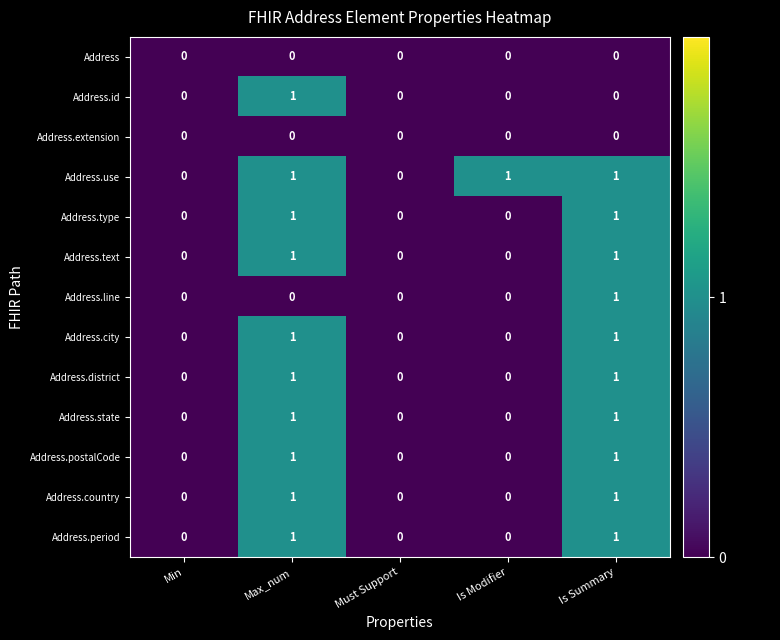

Is it true that Address.city equals 0 at Is Modifier?

True